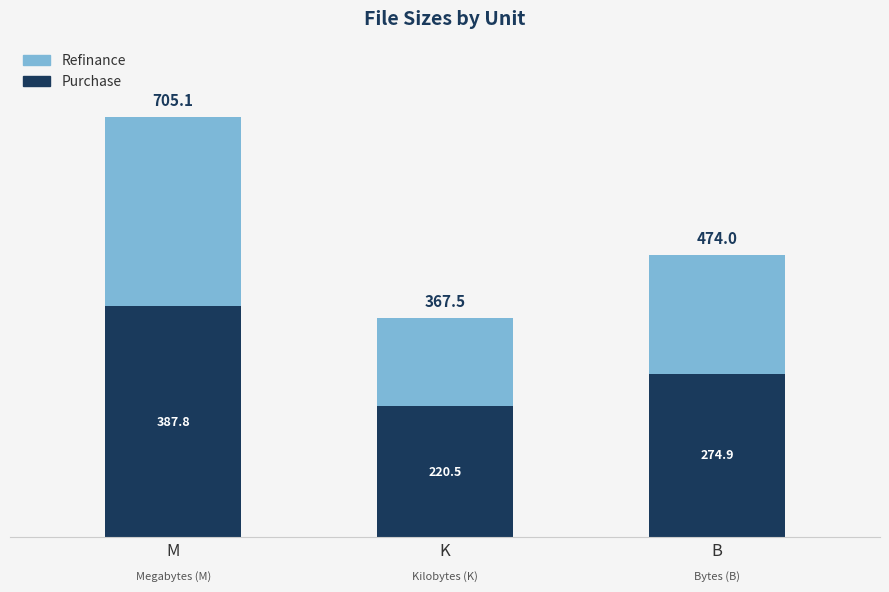

What is the average value of the Purchase series?

294.4